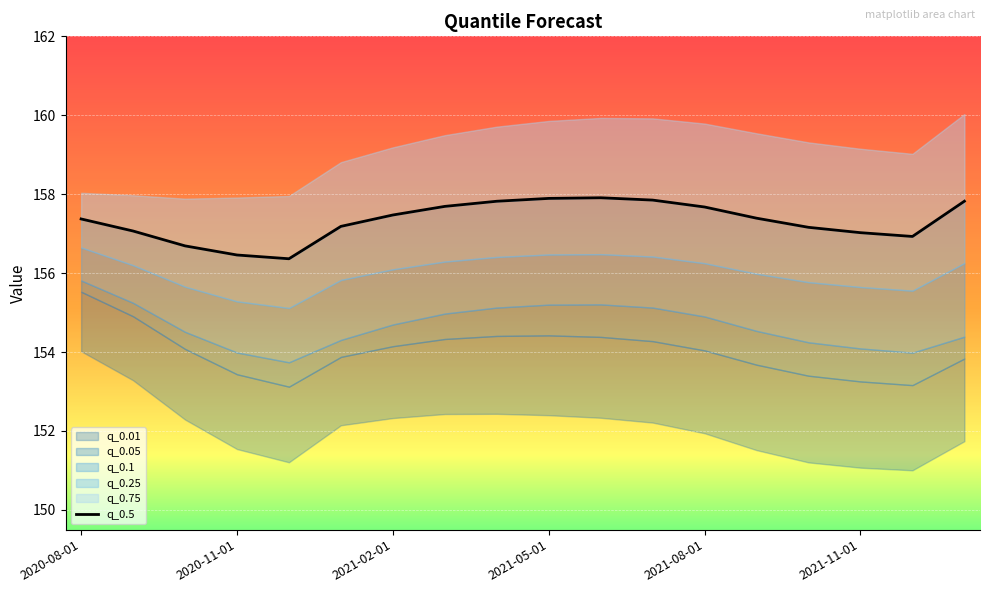

Approximately how many times larger is the value at 11 compared to 6?

1.0